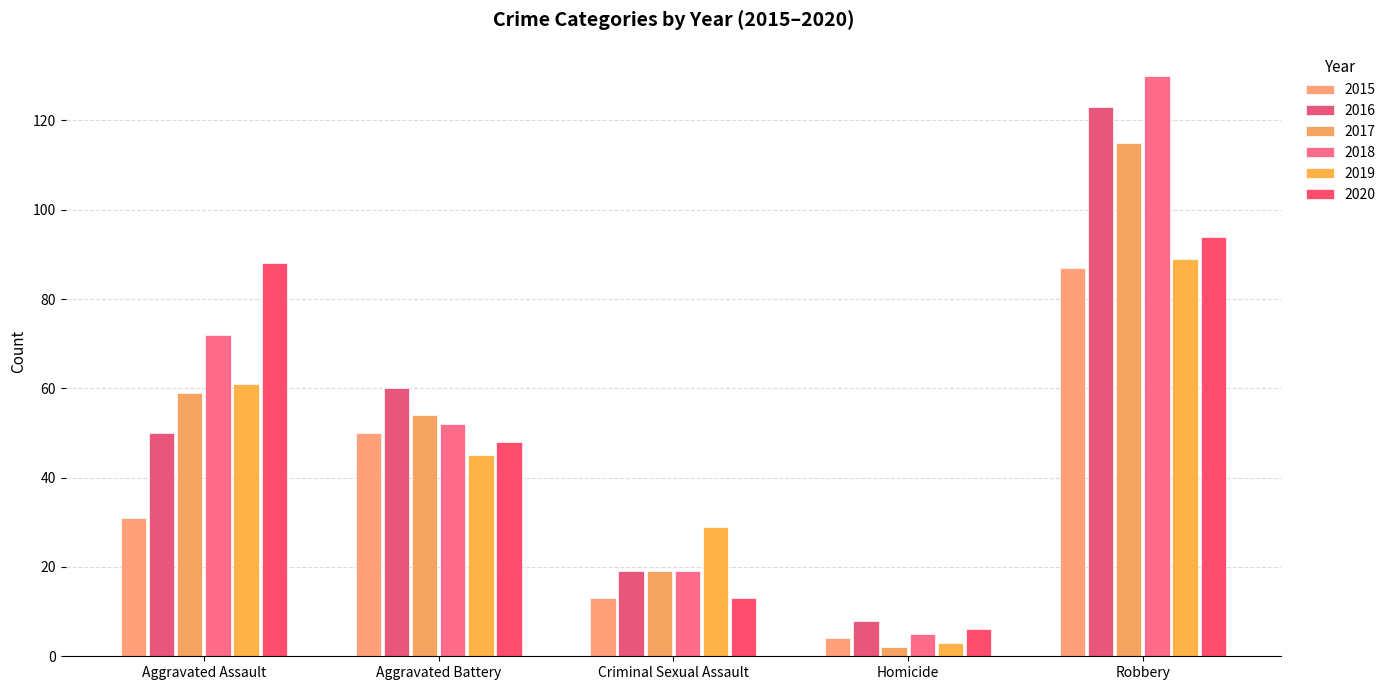

How many bars are there in each group?

6